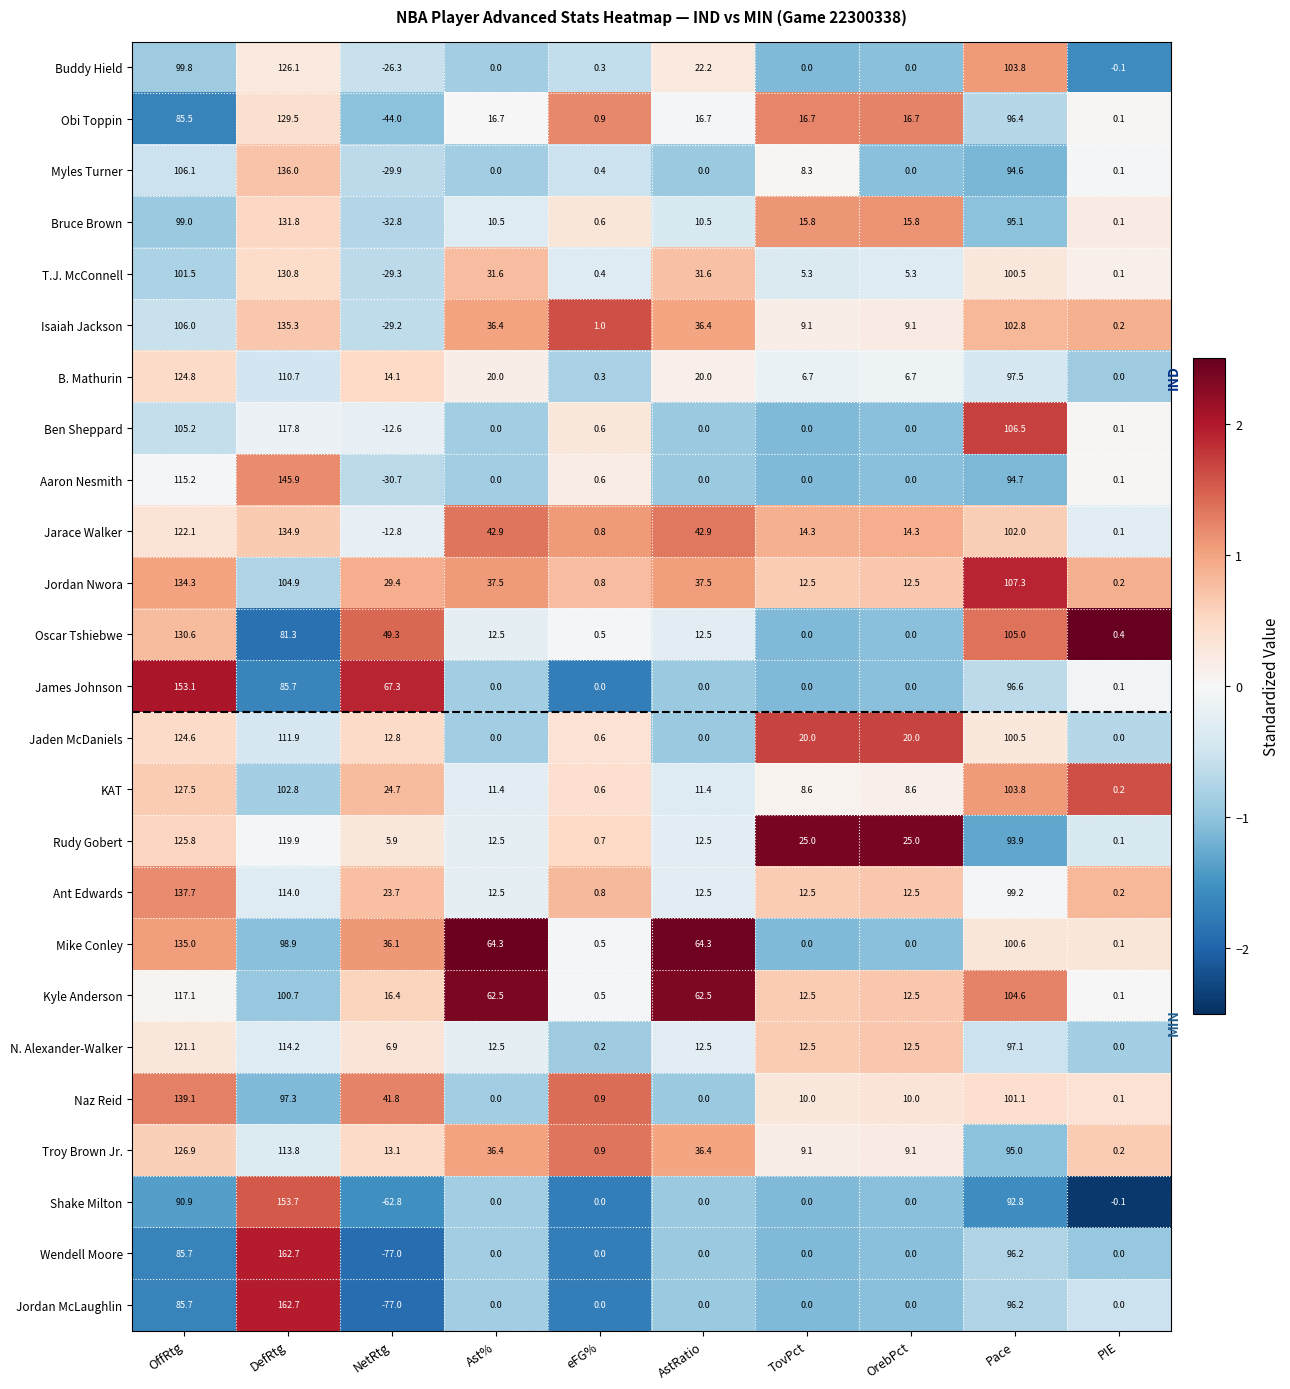

Which category has the lowest value in the Isaiah Jackson series?

NetRtg